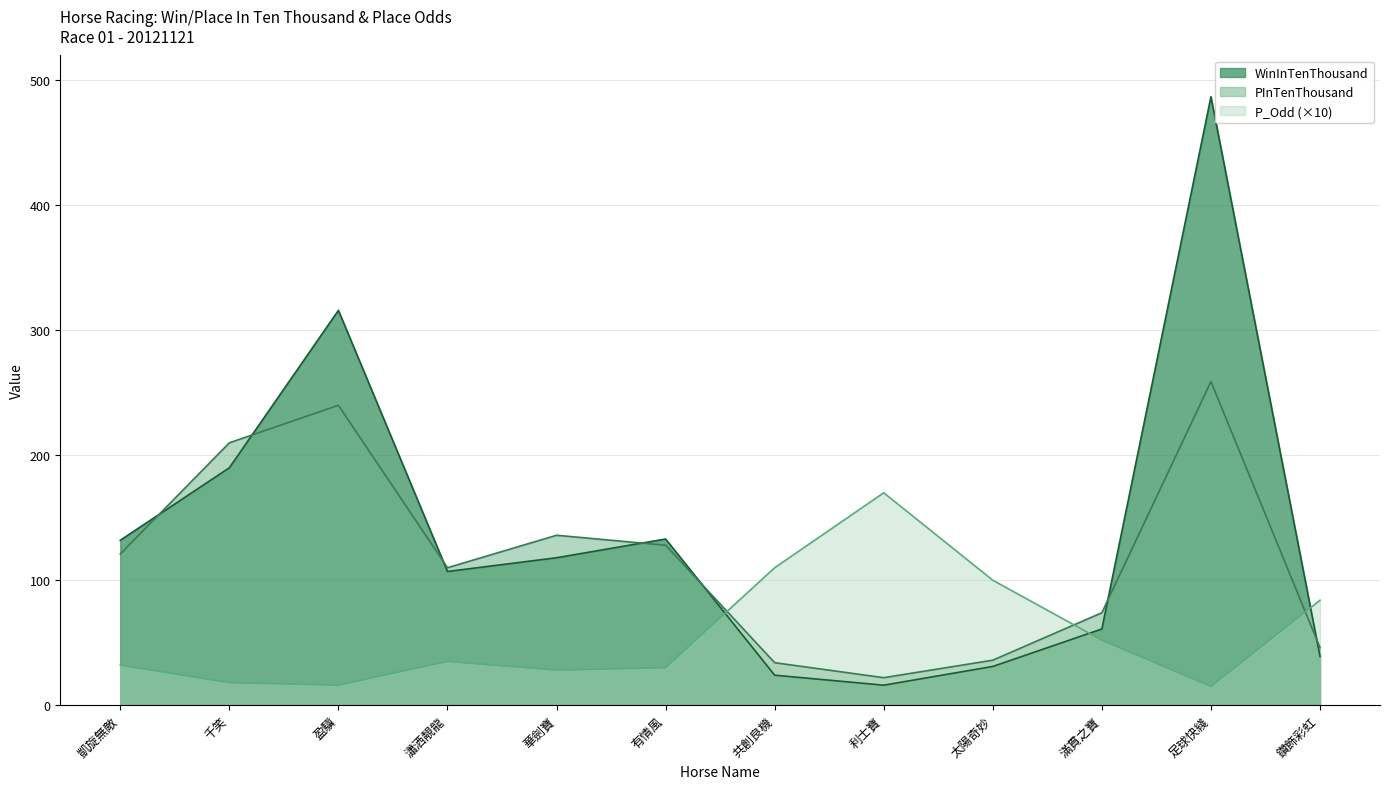

The WinInTenThousand series shows 24 at 利士寶. True or false?

False